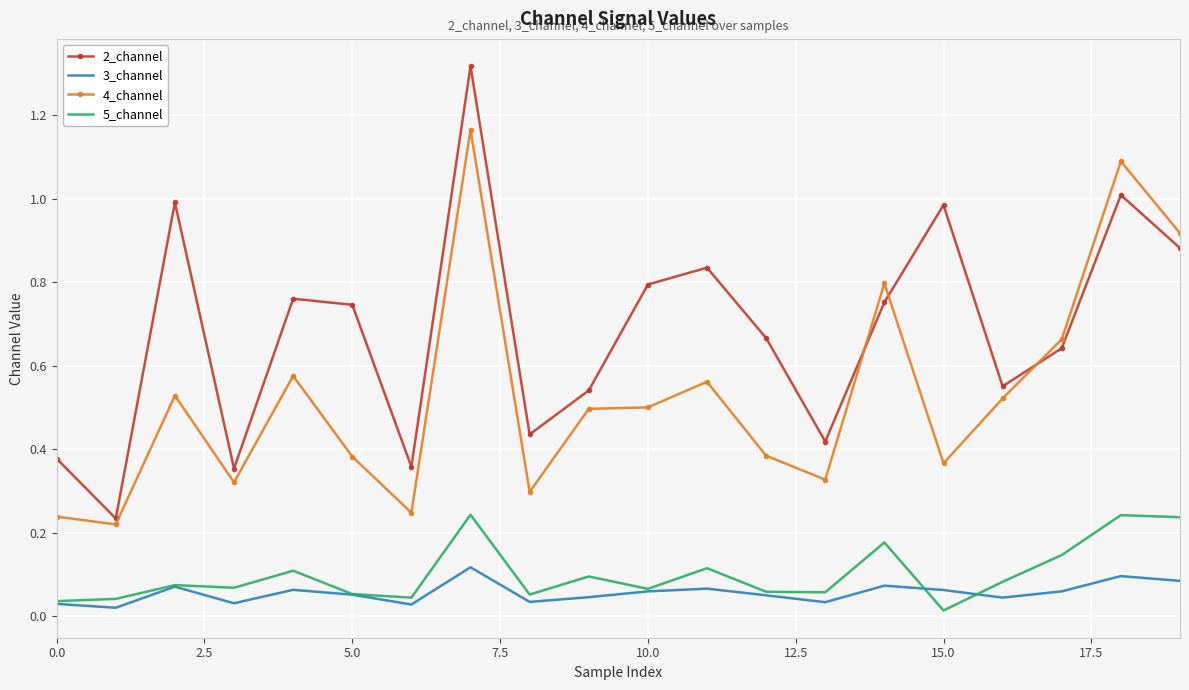

Which series has the widest spread of values?

2_channel